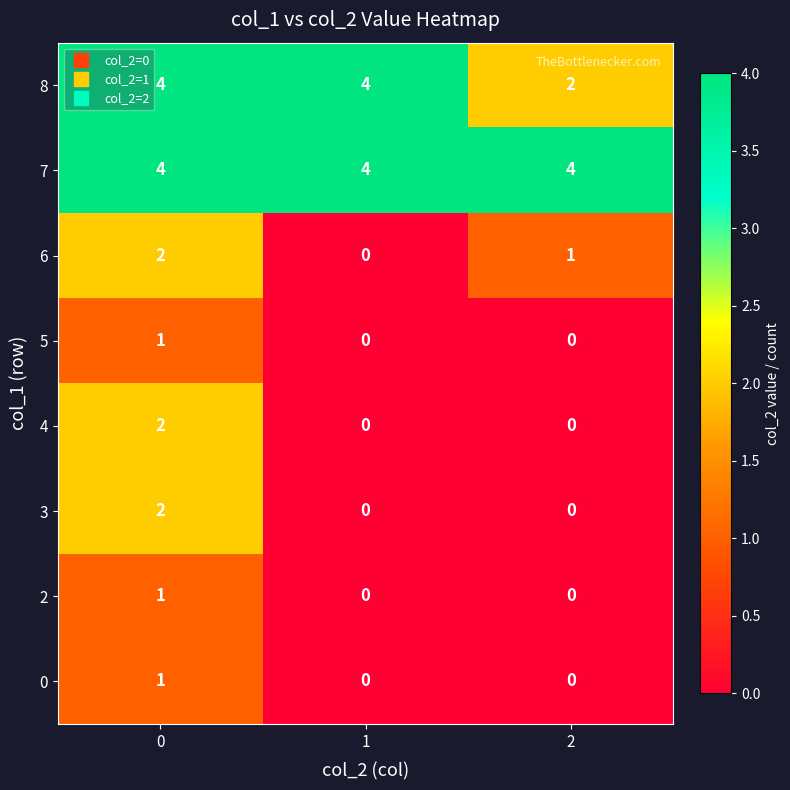

Which series has the largest total across all categories?

7